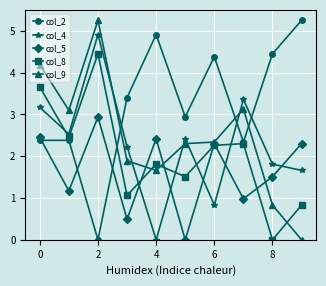

At how many categories does at least one series exceed 4?

6